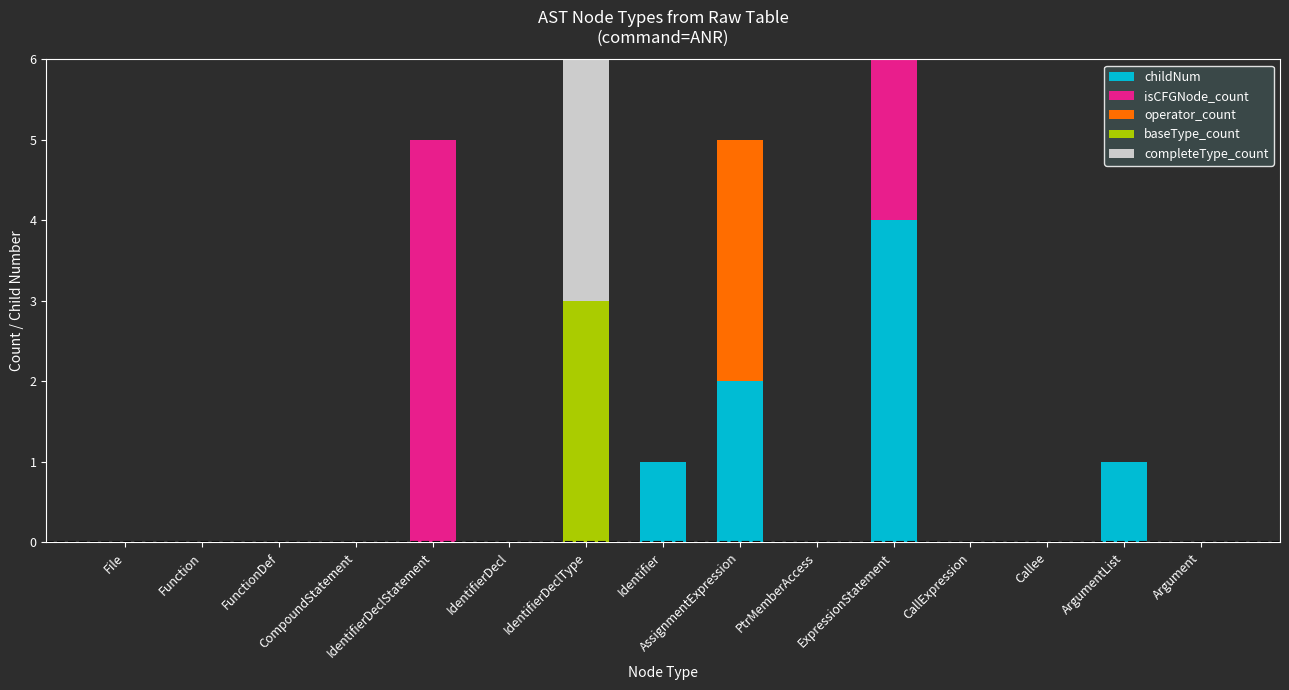

What is the sum of all childNum values?

8